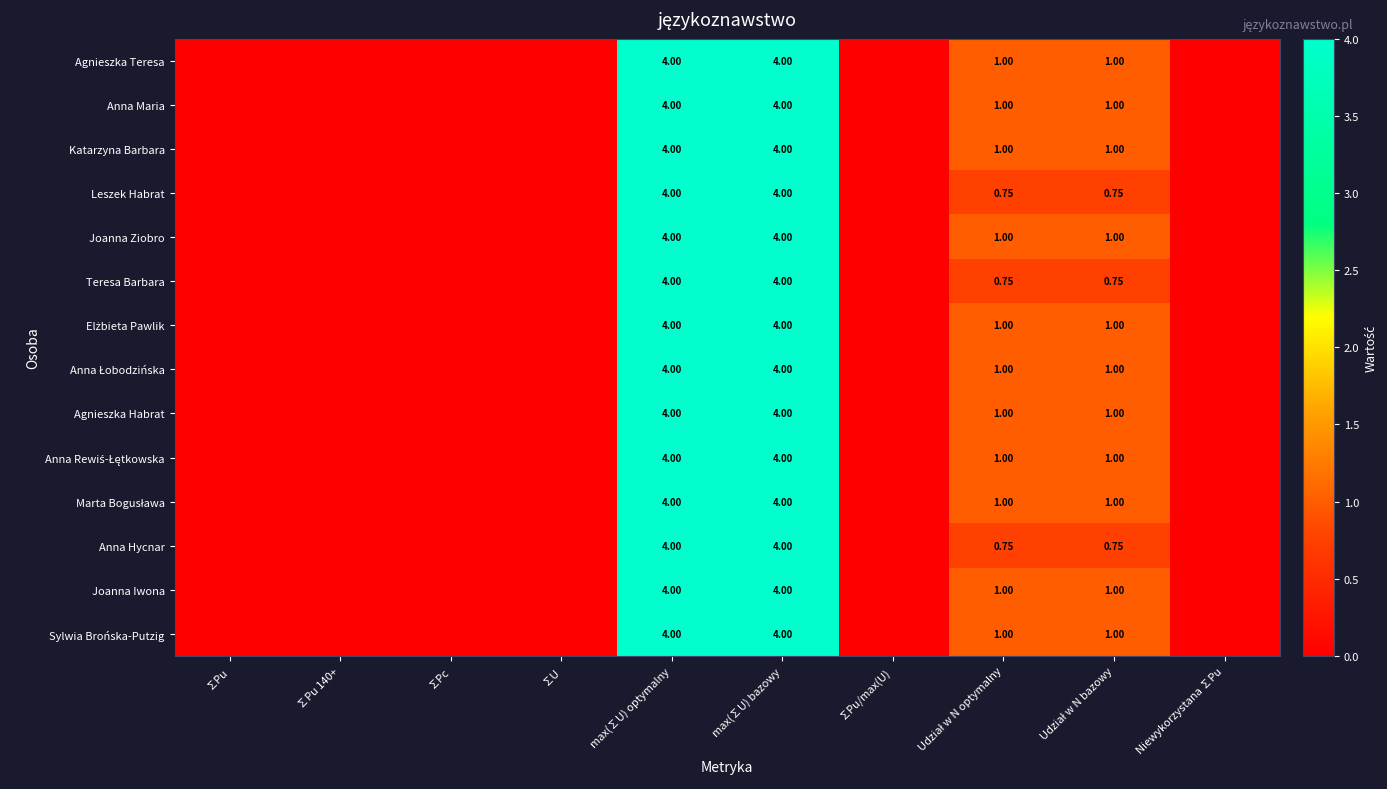

At how many categories does at least one series exceed 3?

2